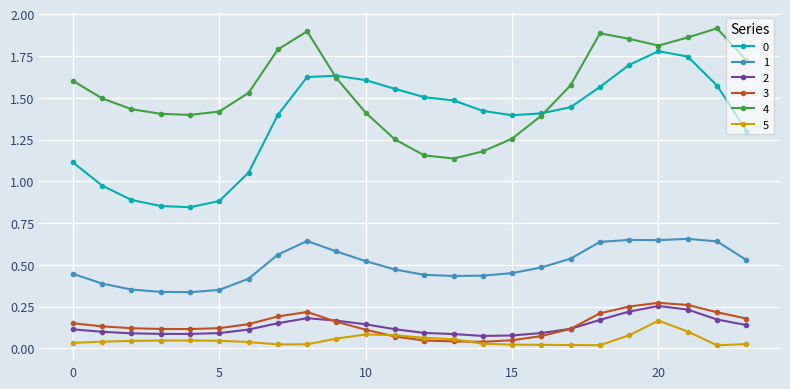

True or false: 5 has more than 1 points higher than both neighbors.

True